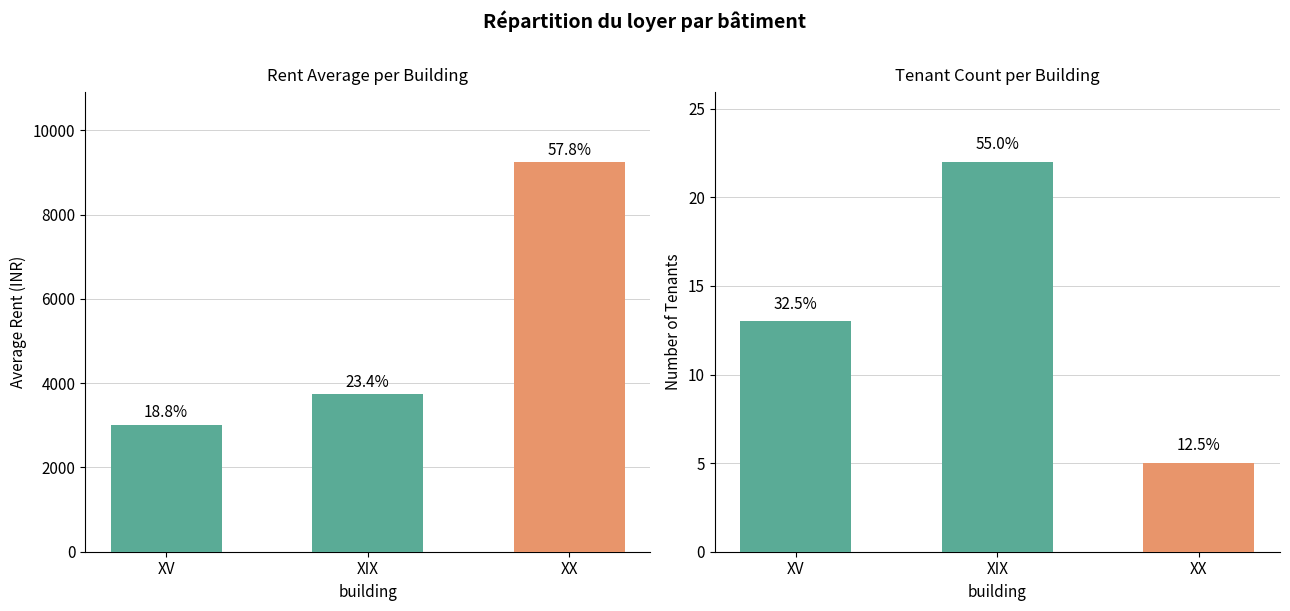

At which category does the chart reach its peak across all series?

XX